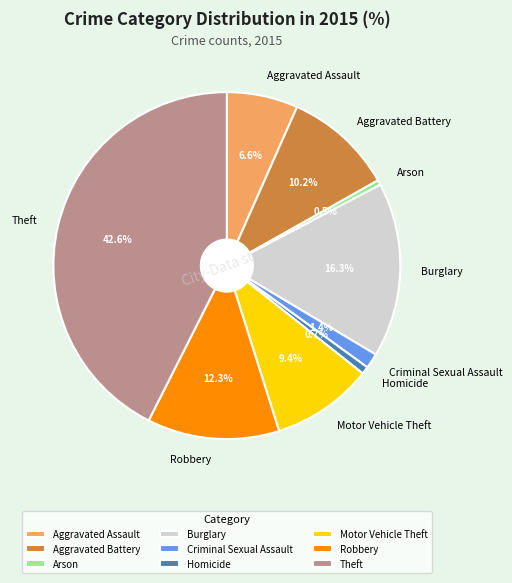

True or false: Motor Vehicle Theft accounts for 1% of the total.

False